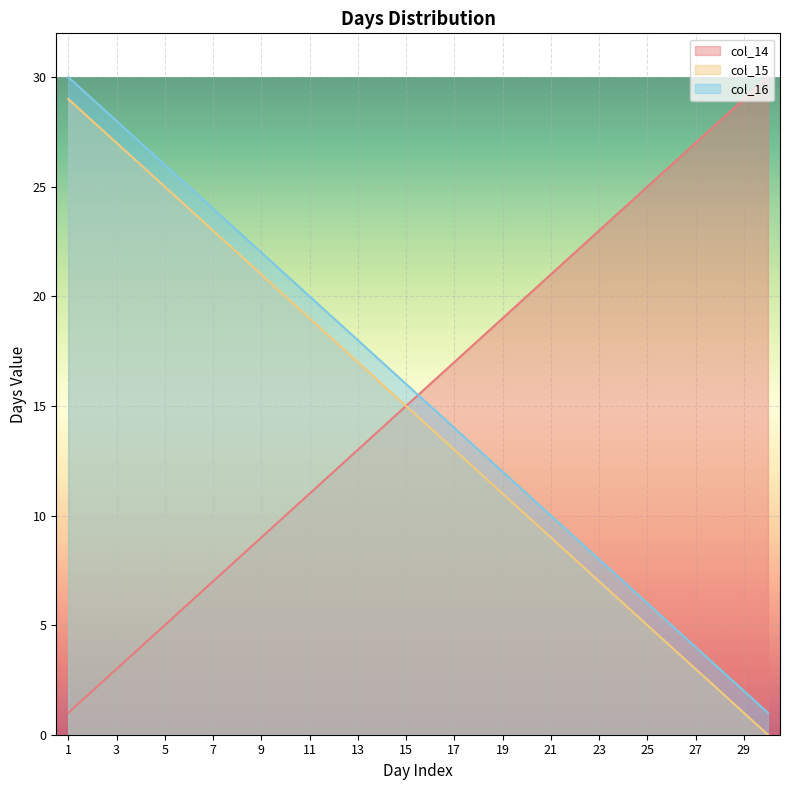

List the series in order of their peak value, highest first.

col_14, col_16, col_15